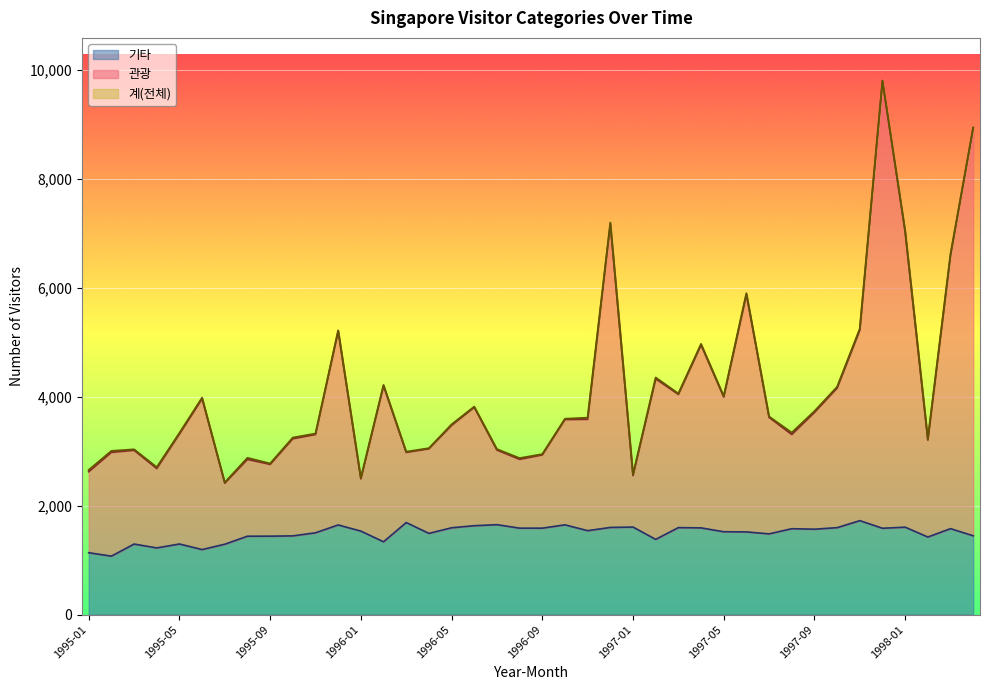

What is the approximate value of 관광 at 1997-09, to the nearest 50?

3700